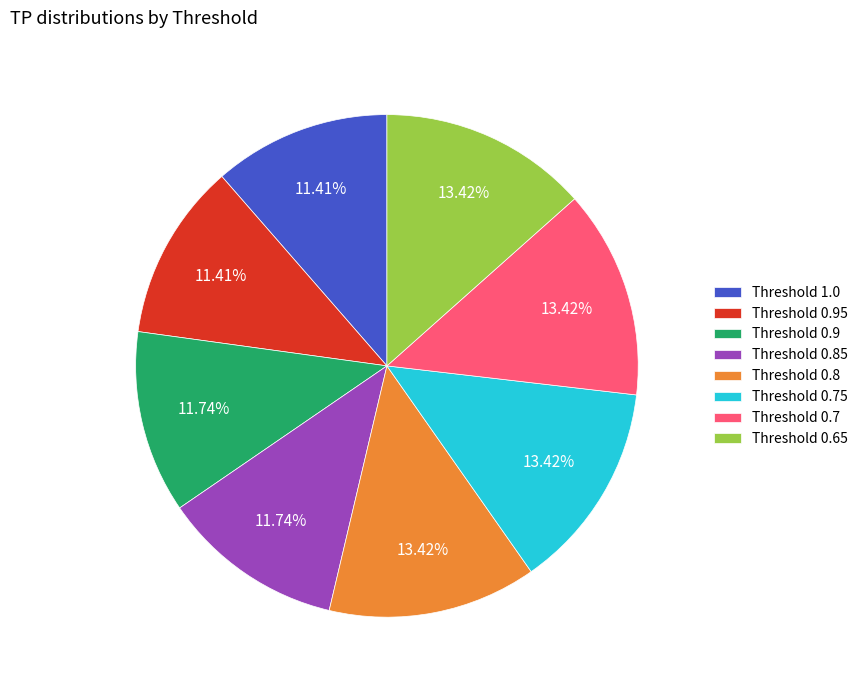

What percentage do Threshold 0.75 and Threshold 0.85 together represent?

25.2%